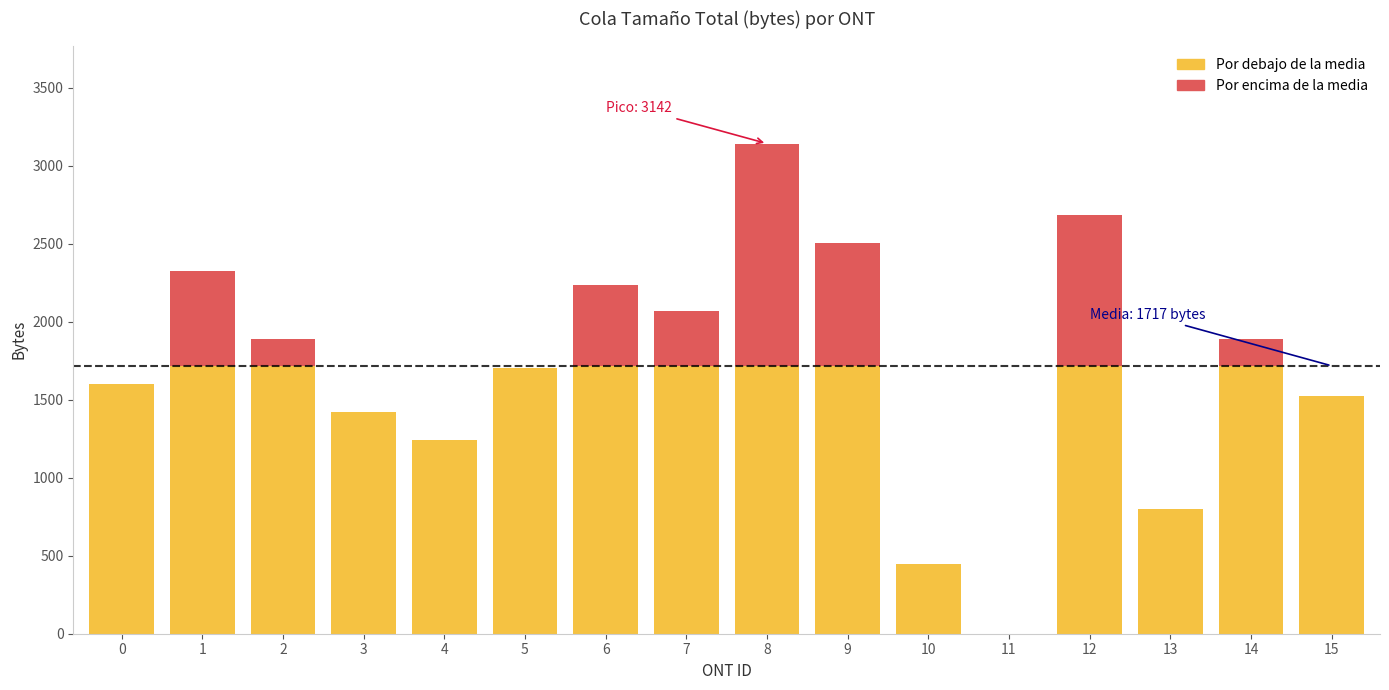

What is the maximum value shown in the chart?

3142